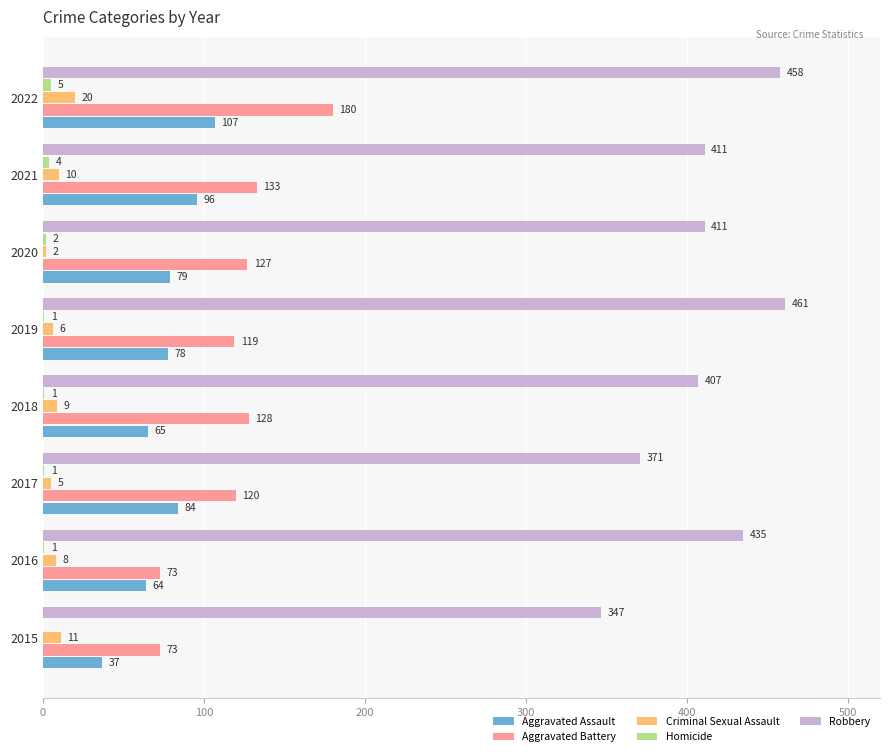

Is it true that Aggravated Assault equals 110 at 2020?

False